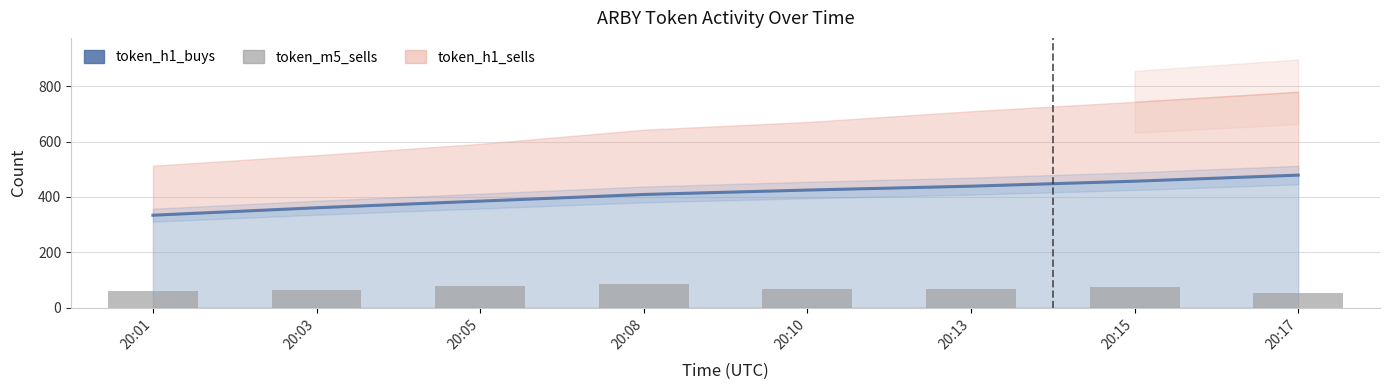

At which category is the sum across all series the highest?

20:15